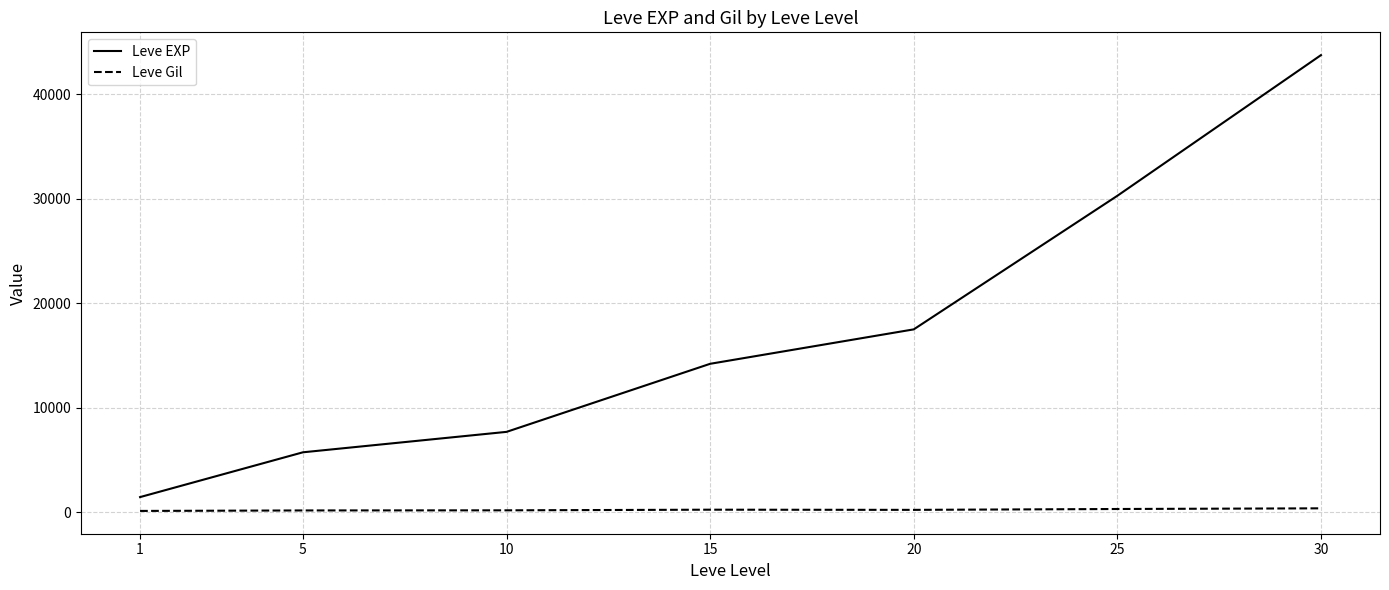

Where is Leve EXP nearest to the value 22583?

20